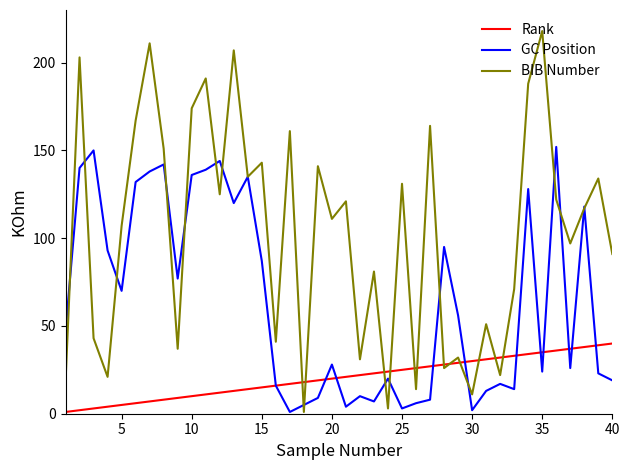

Which series has the widest spread of values?

BIB Number